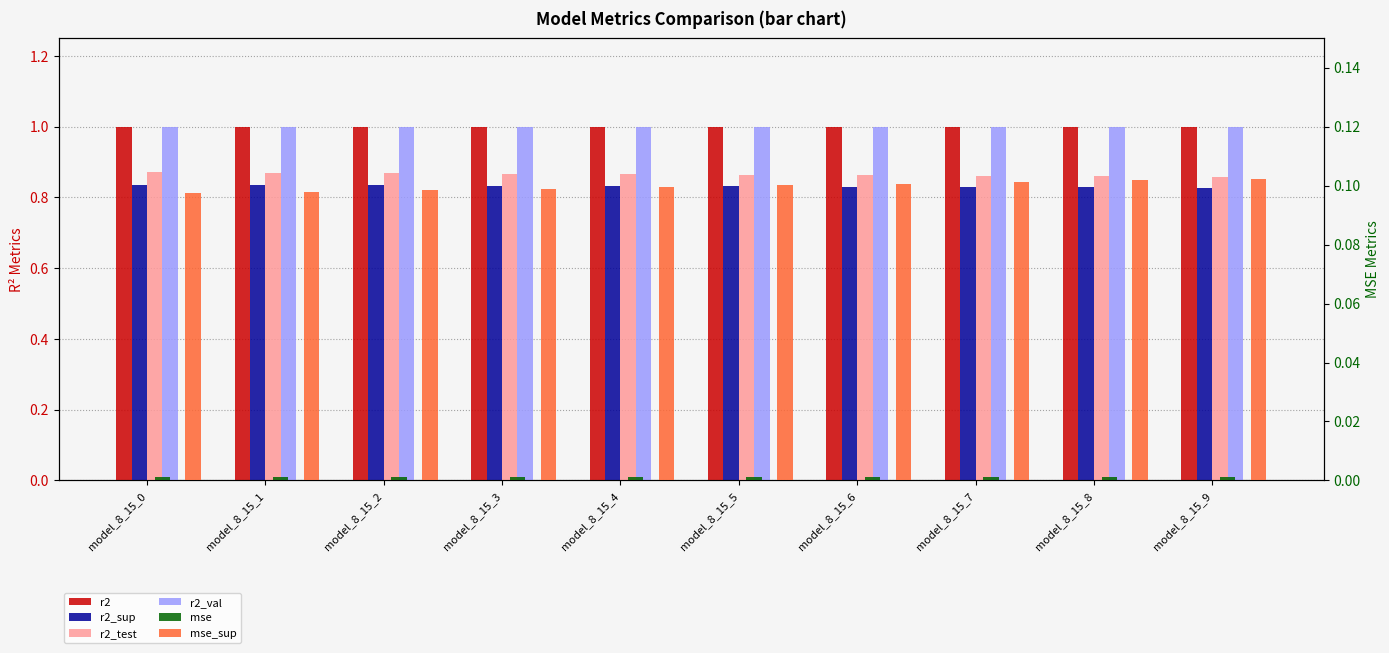

Is it true that mse equals 0.0 at model_8_15_2?

False